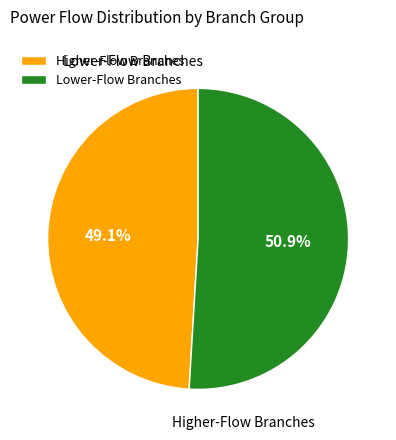

Is Higher-Flow Branches the majority of the pie?

No